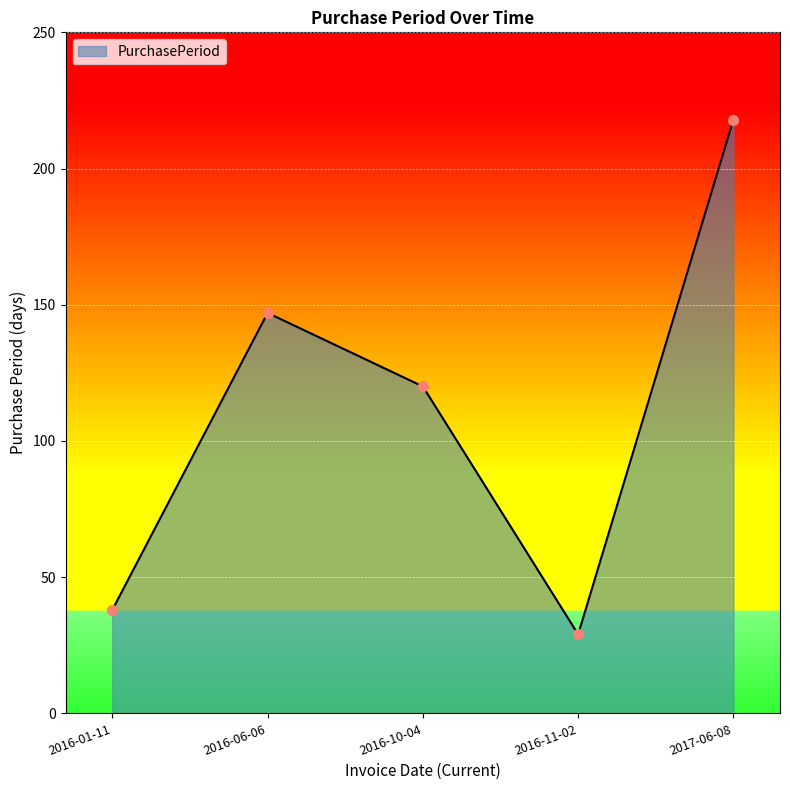

What is the ratio of the value at 2016-11-02 to the value at 2016-01-11?

0.8